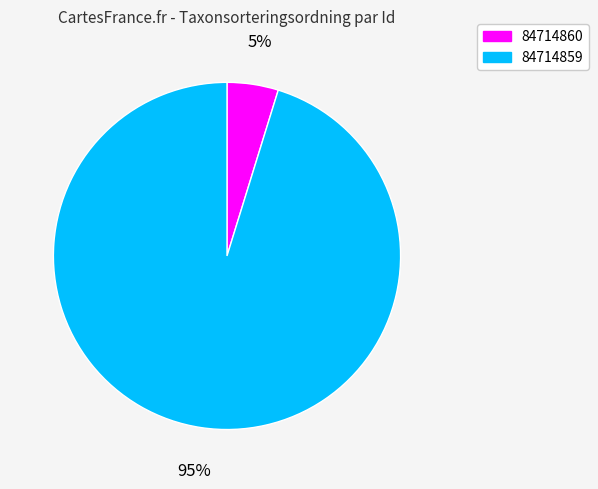

To the nearest percent, what is the difference between the largest and smallest slice percentages?

90%